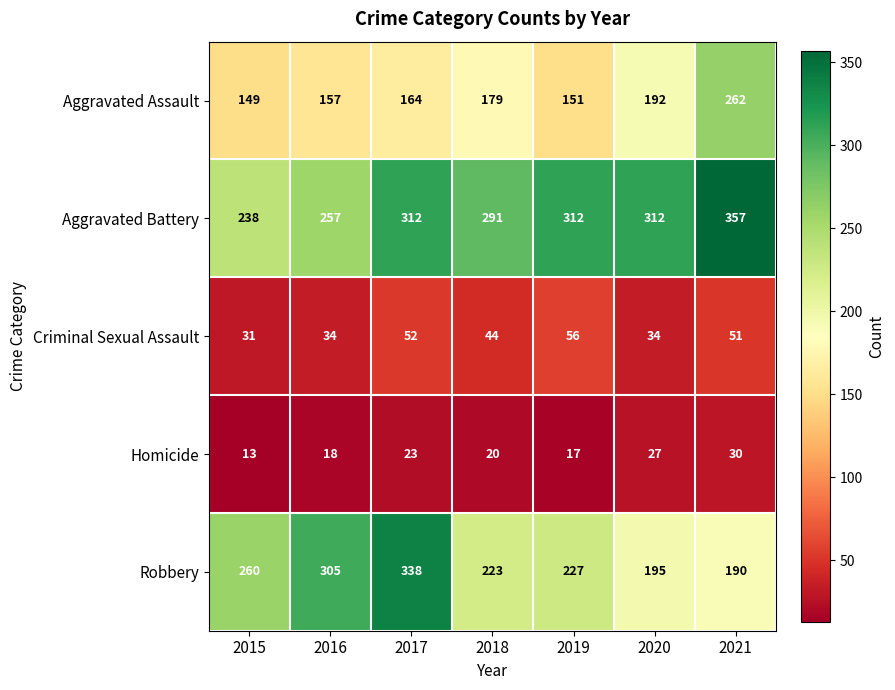

What is the minimum value shown in the chart?

13